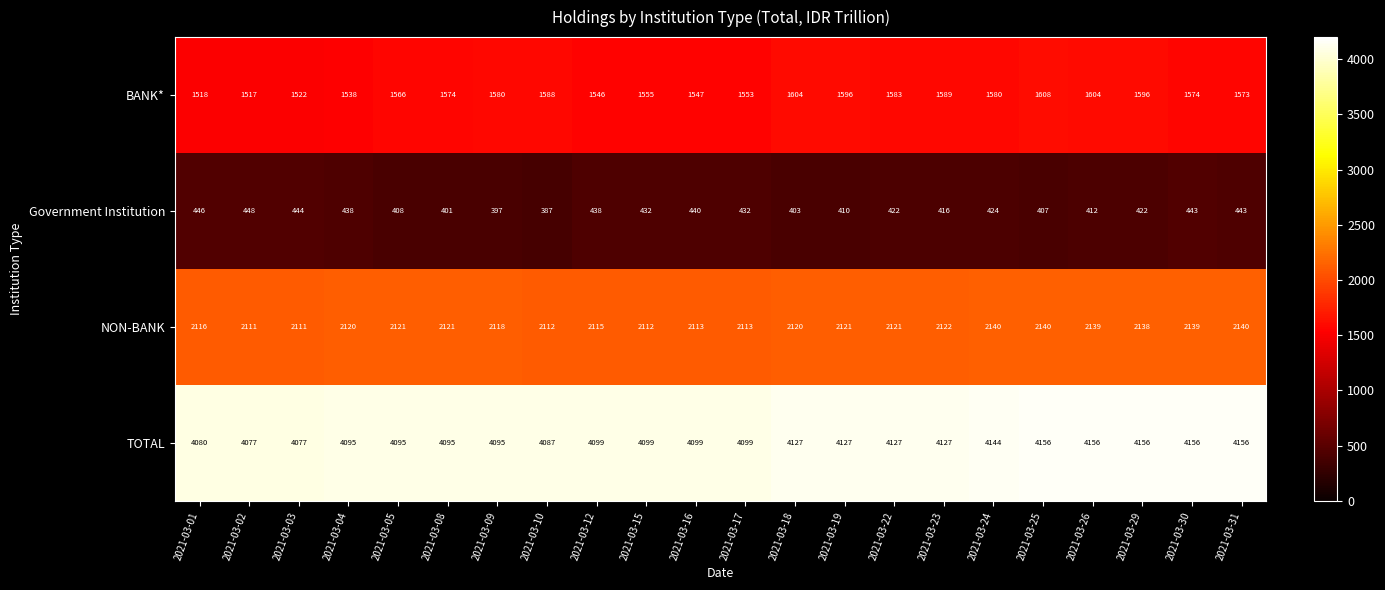

What is the spread (max minus min) of values at 2021-03-18?

3724